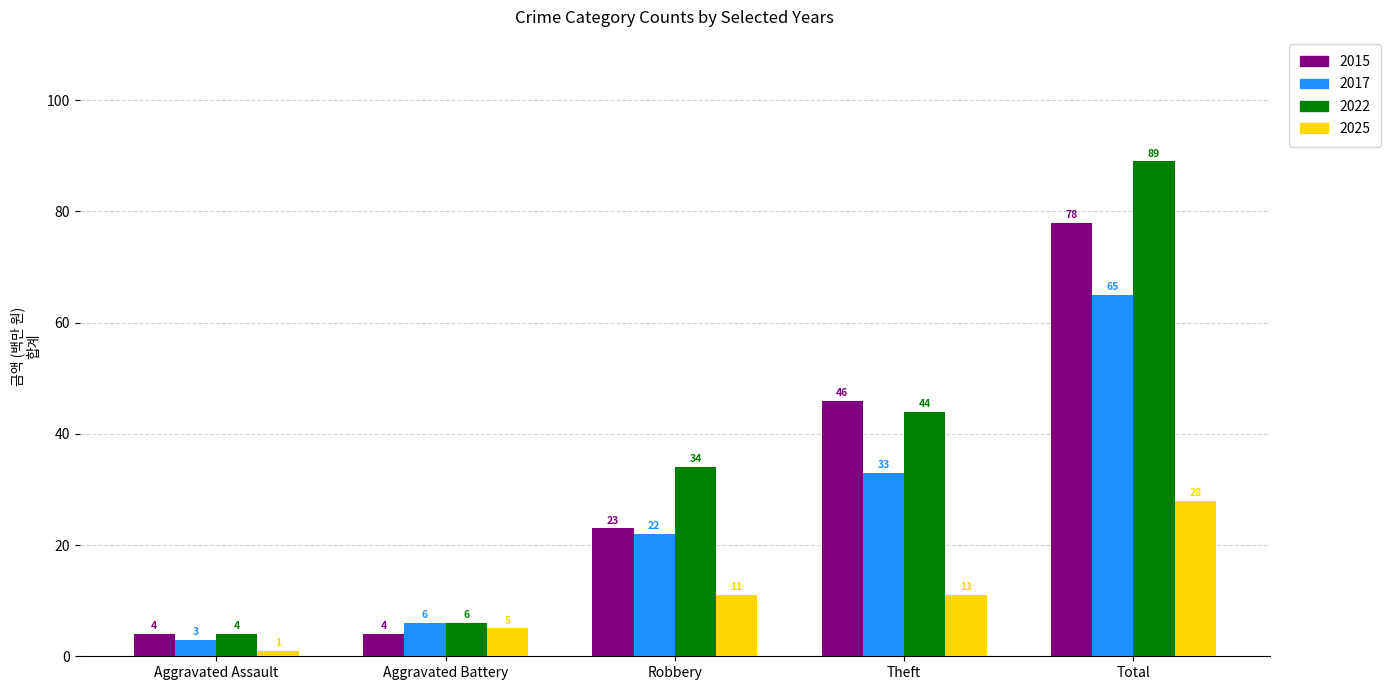

Rank the categories by 2017 value from lowest to highest.

Aggravated Assault, Aggravated Battery, Robbery, Theft, Total